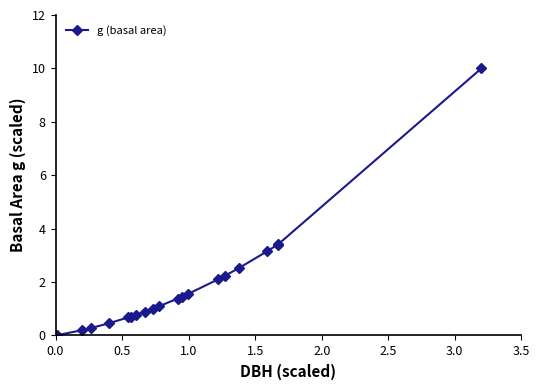

What is the value of the 19th point from the left?

3.4